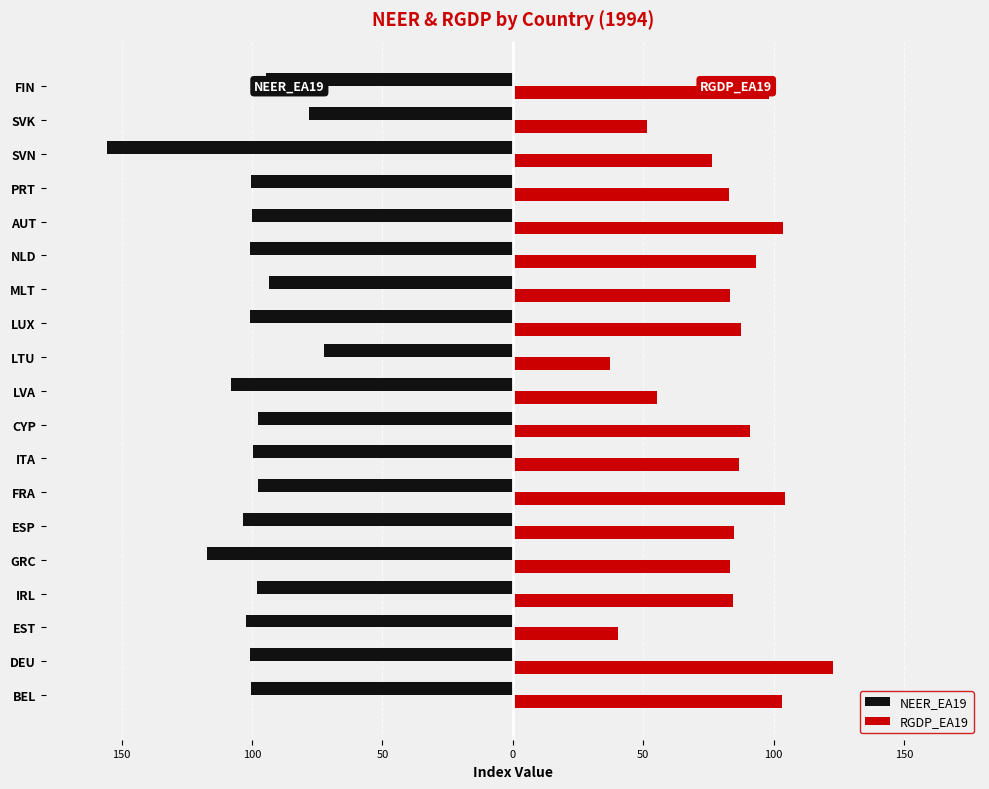

What are all the series names shown in the legend?

NEER_EA19, RGDP_EA19